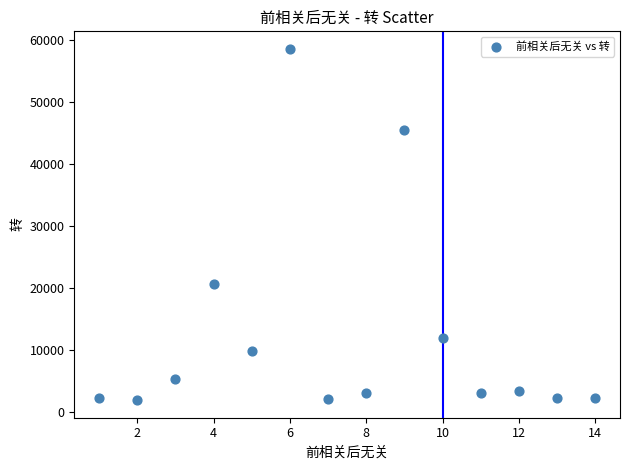

What Y value in the scatter plot is closest to 30235?

20662